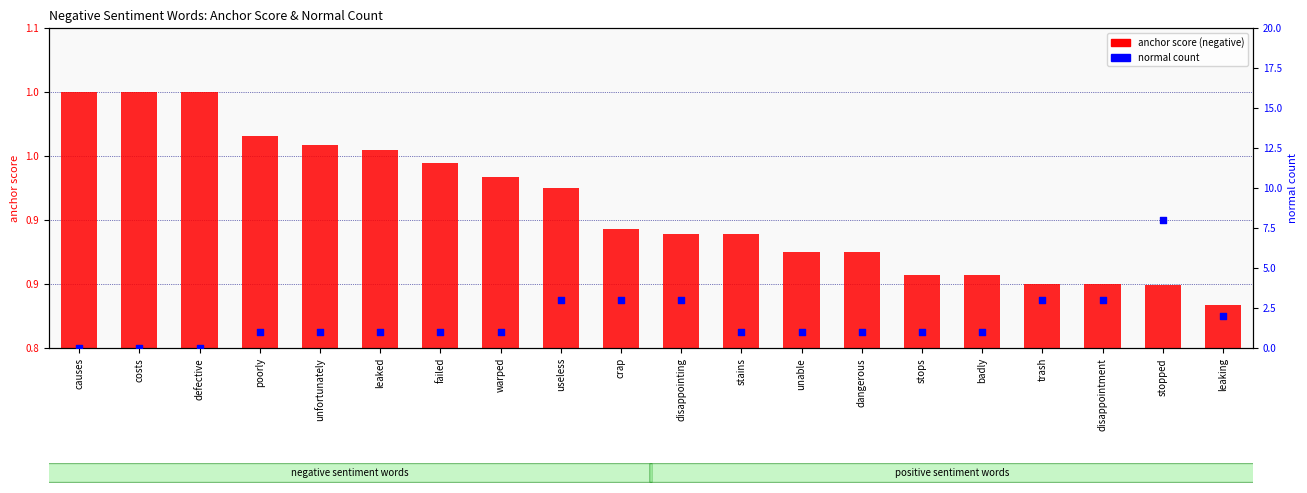

At how many categories does at least one series exceed 3?

1